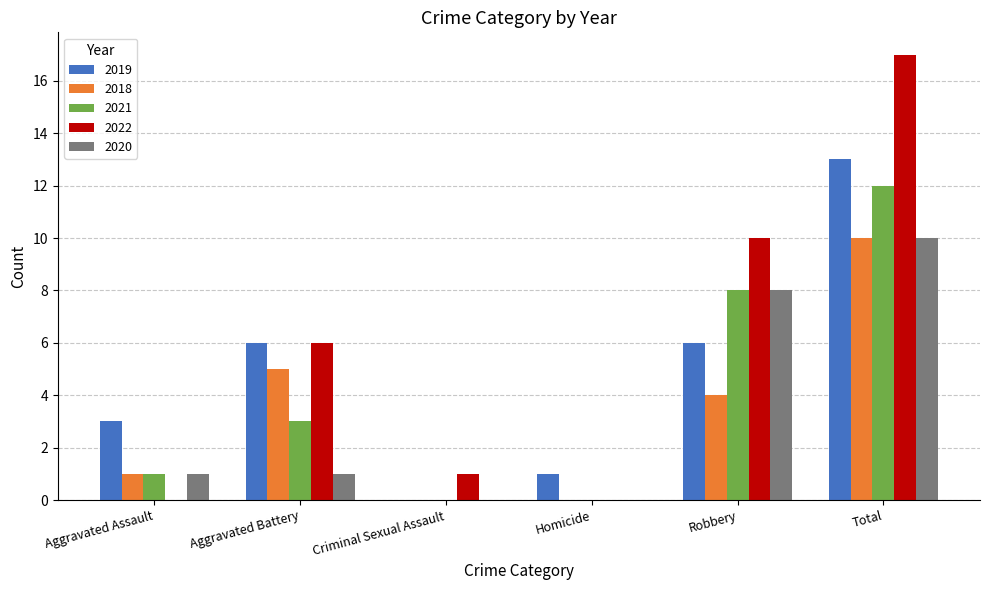

Which series has the largest total across all categories?

2022